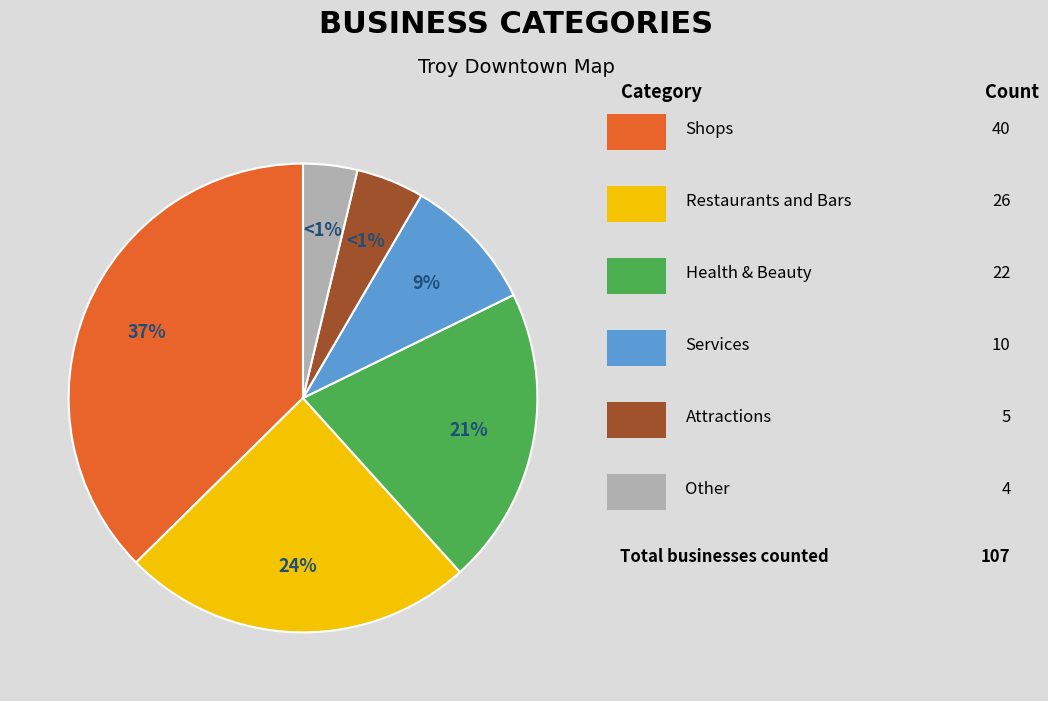

Is it true that Health & Beauty is 21% of the pie?

True